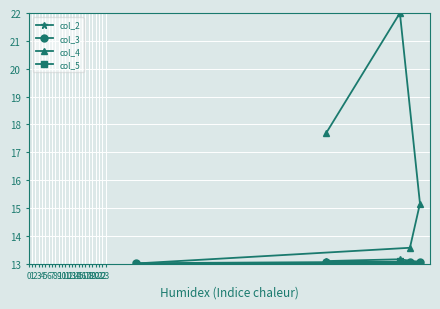

Which series has the largest range (max minus min)?

col_4